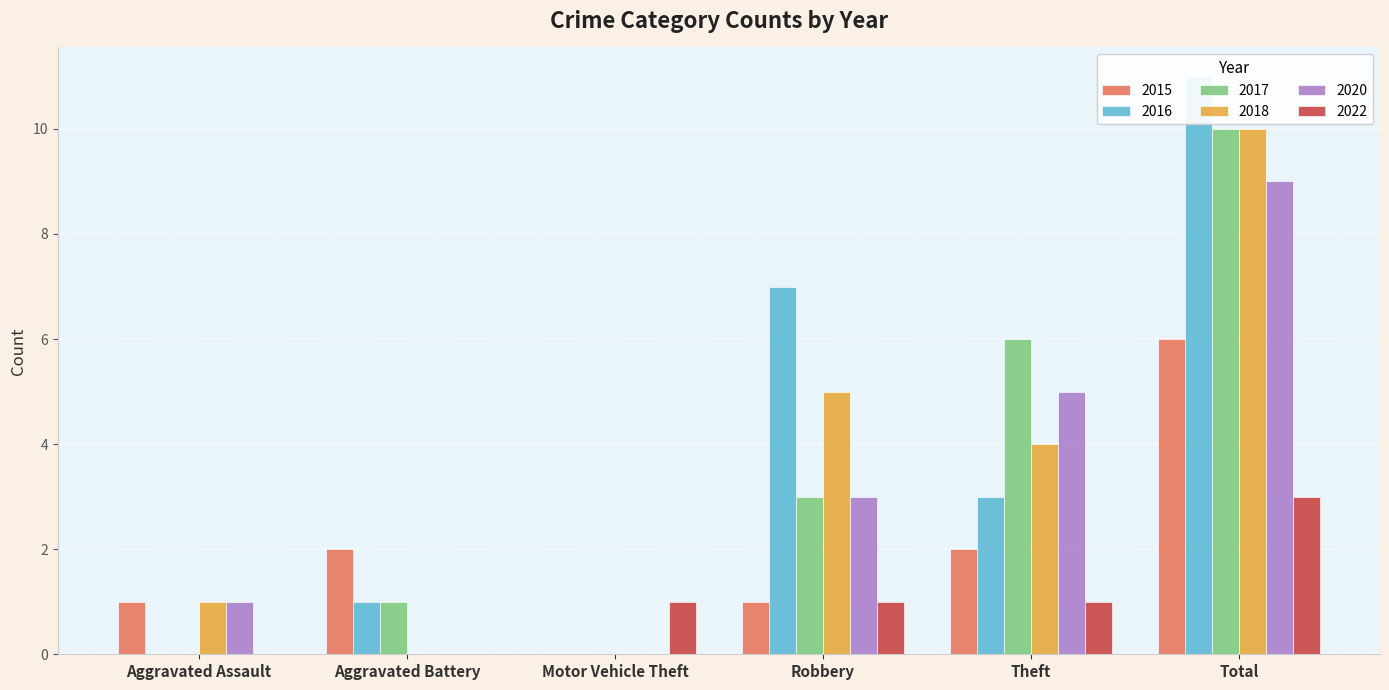

Does the chart contain stacked bars?

No